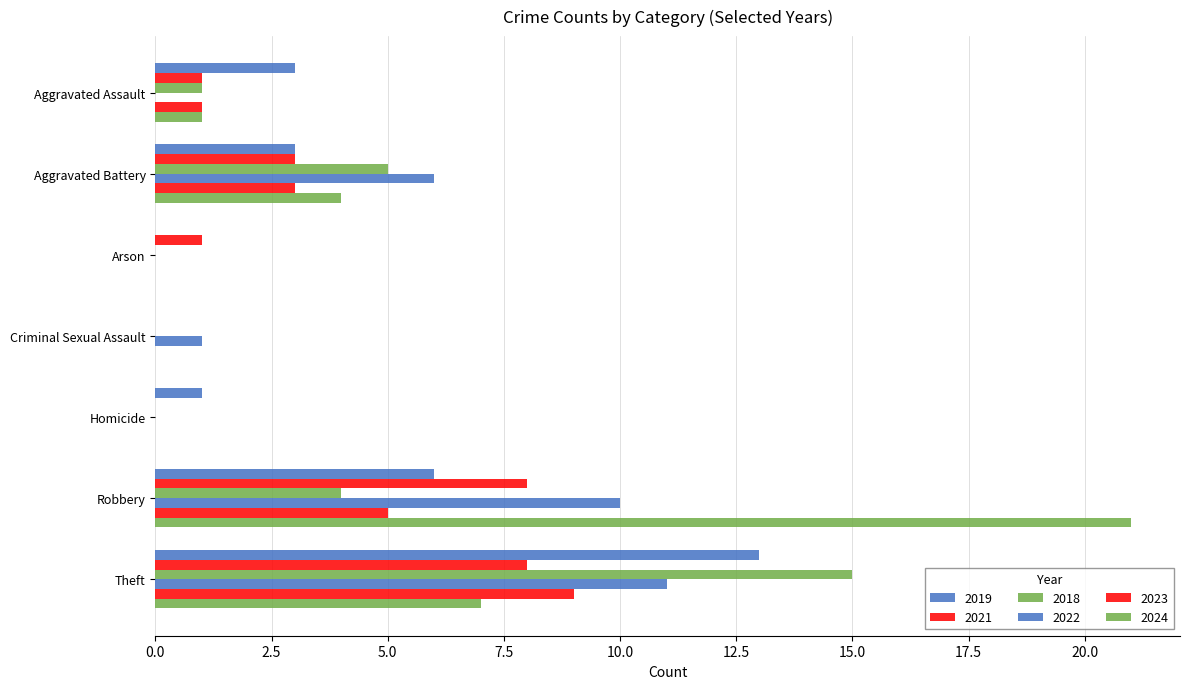

Which series has the largest total across all categories?

2024